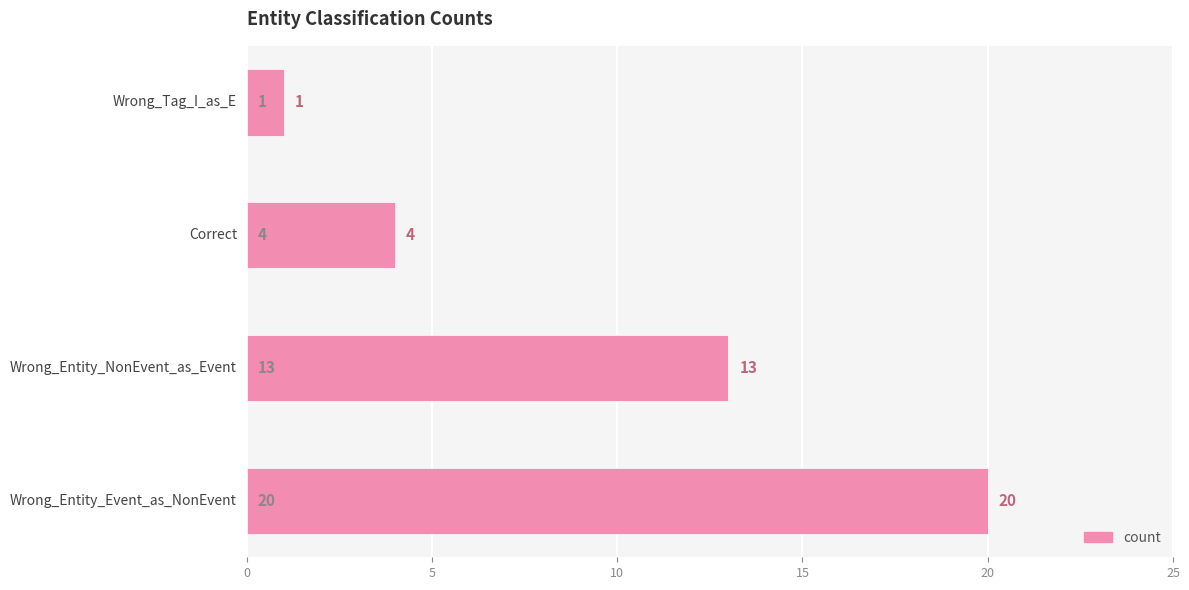

Where is the data nearest to the value 10?

Wrong_Entity_NonEvent_as_Event